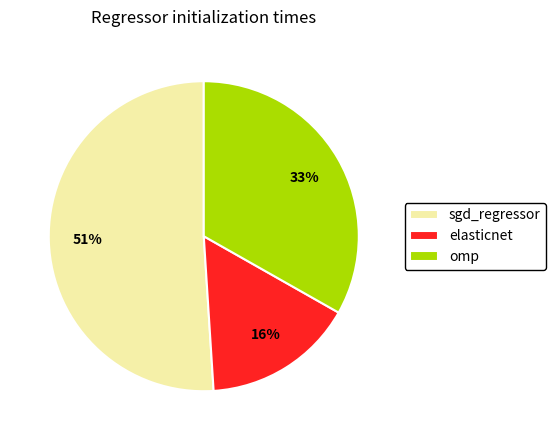

To the nearest percent, what portion does sgd_regressor represent?

51%